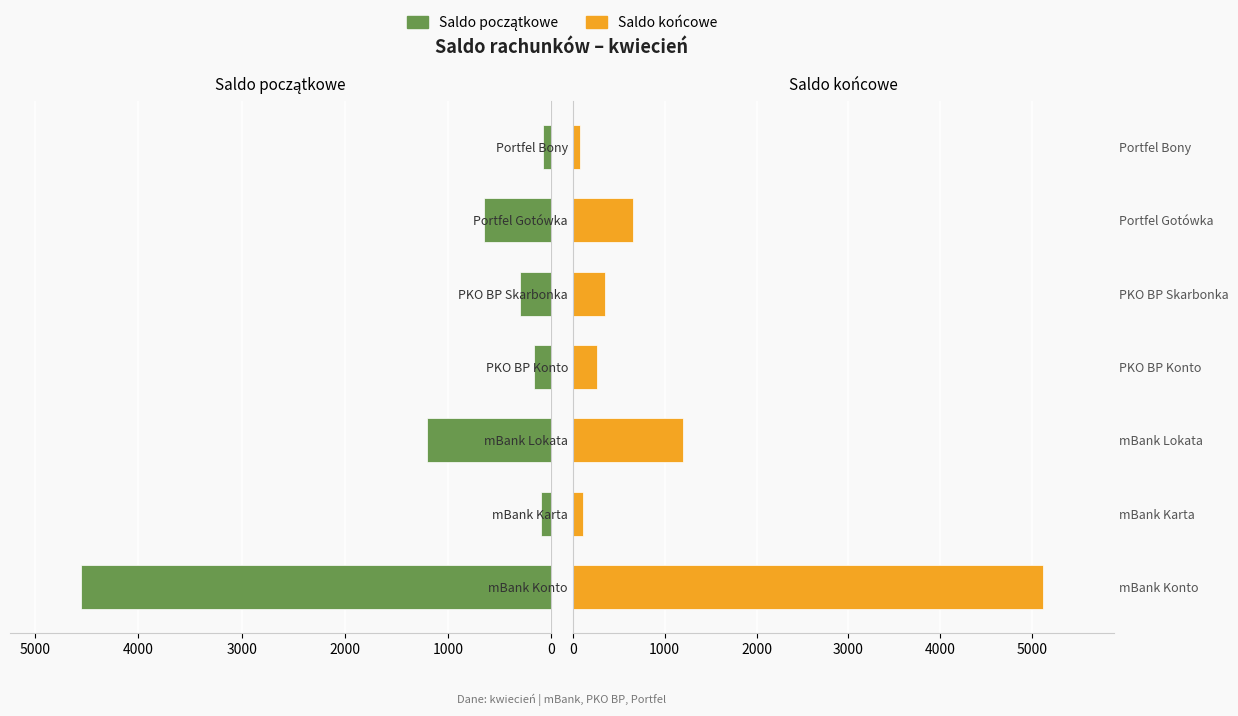

How many series are shown in this chart?

2